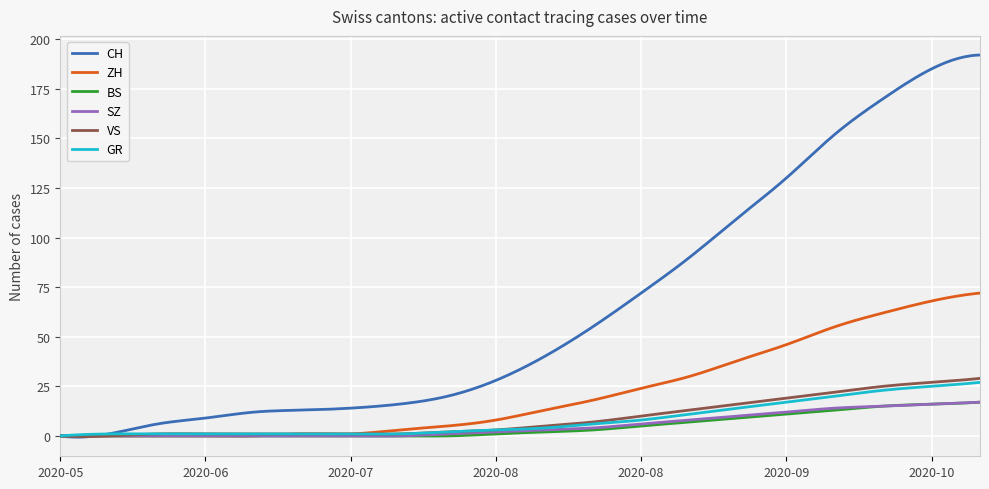

Which series has the largest total across all categories?

CH